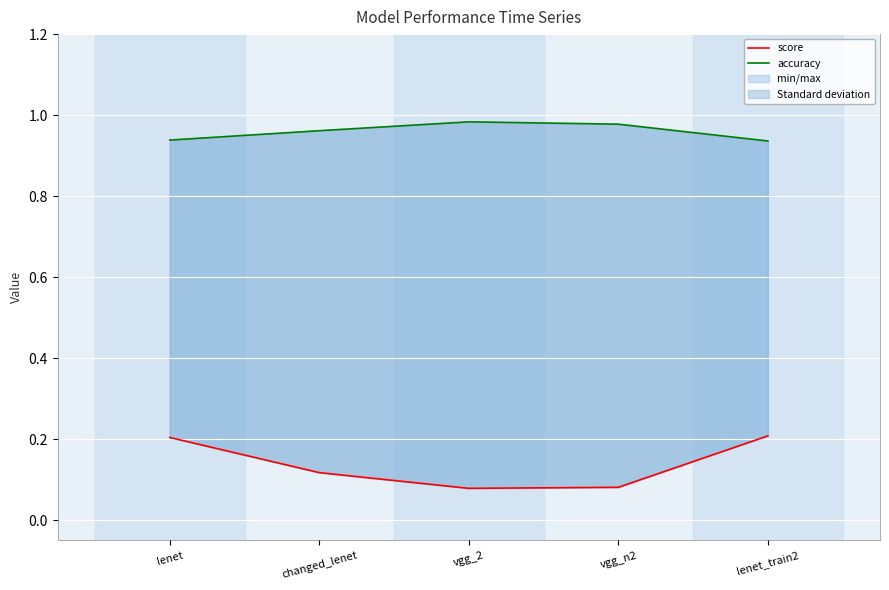

True or false: score and accuracy intersect in this chart.

False